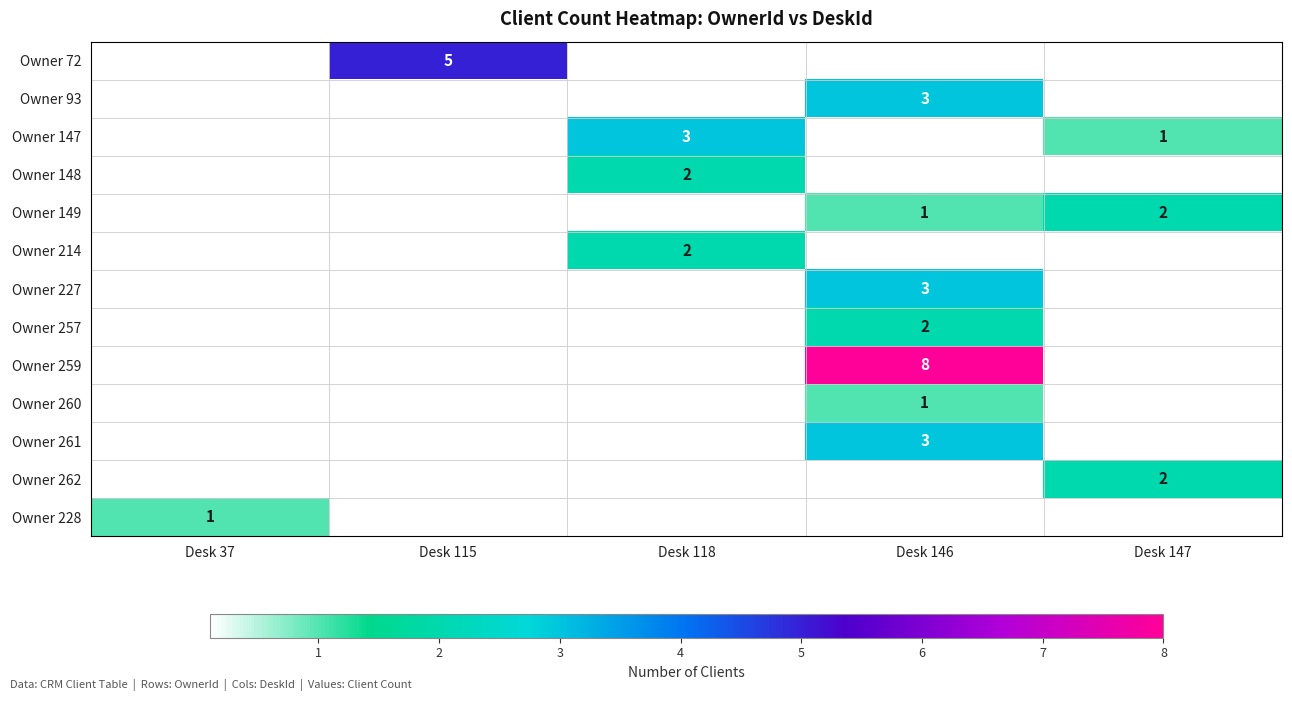

The value of Owner 149 at Desk 115 is 0. True or false?

True